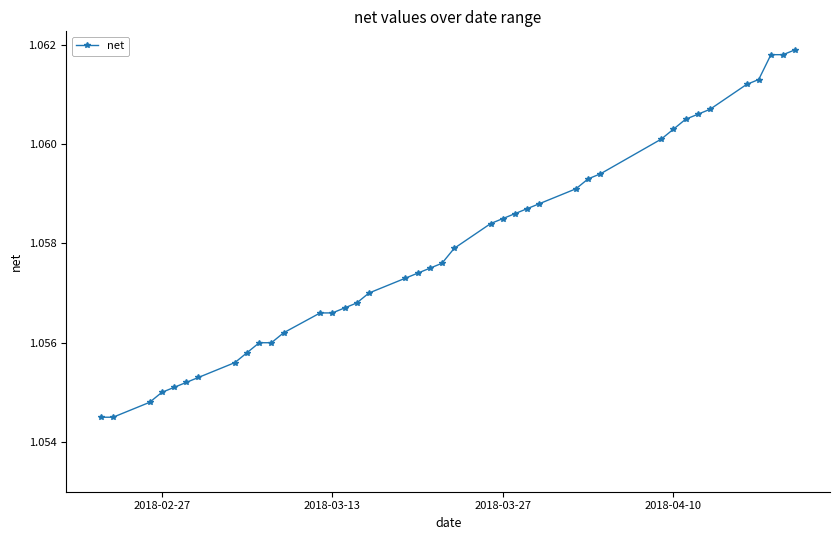

Count the values in the range 1 to 2.

40